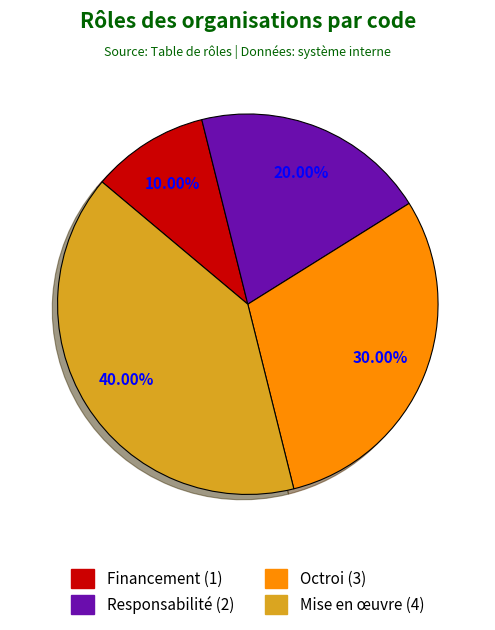

To the nearest percent, what is the combined percentage of Octroi and Responsabilité?

50%